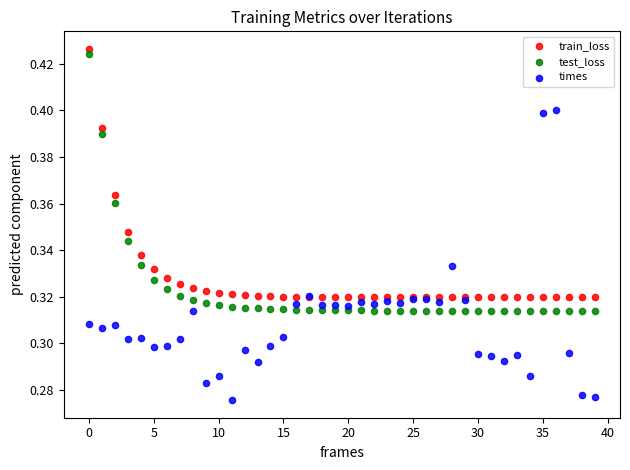

Which series reaches the minimum Y coordinate?

times